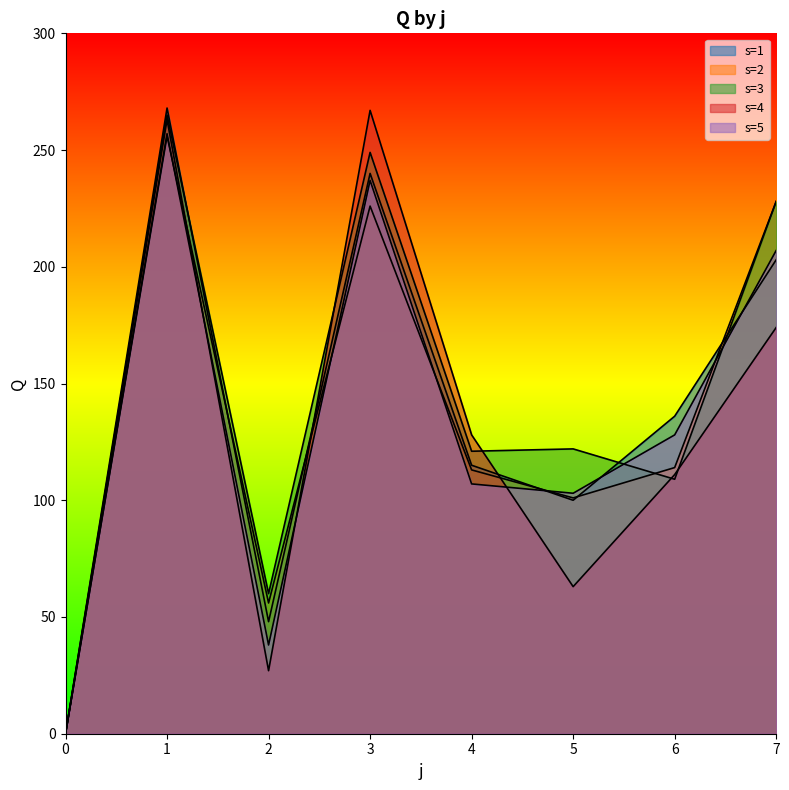

What is the spread (max minus min) of values at 2?

33